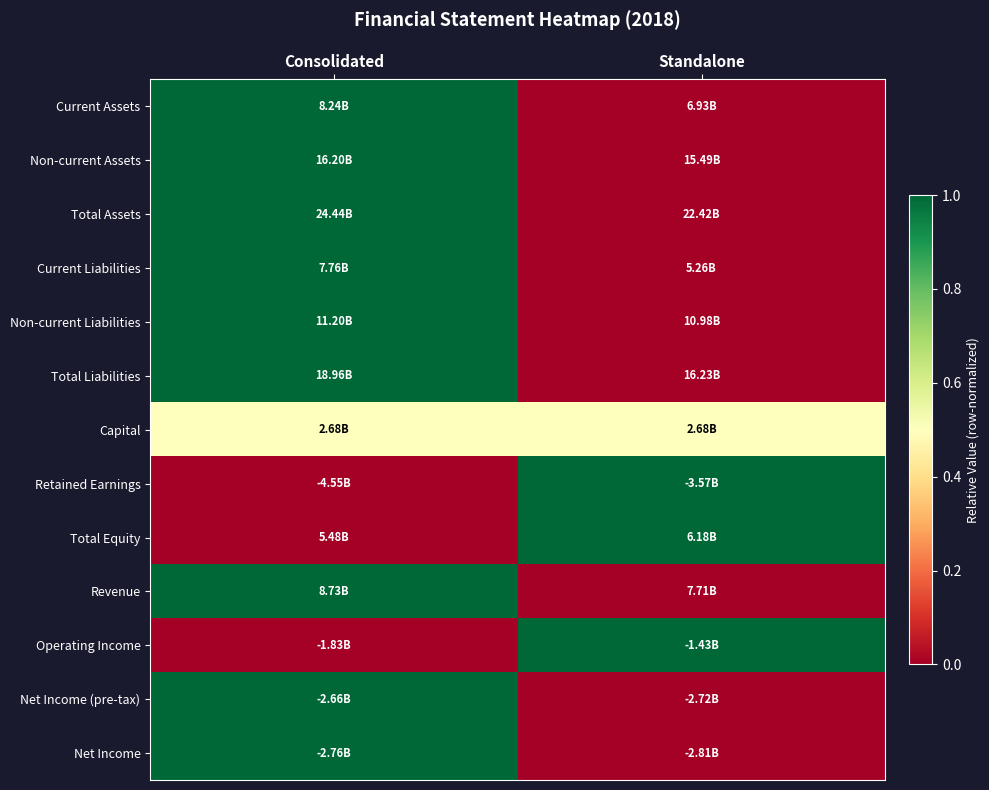

Reading left to right, transcribe all the data shown in this chart.

Current Assets: Consolidated=1.0	Standalone=0.0
Non-current Assets: Consolidated=1.0	Standalone=0.0
Total Assets: Consolidated=1.0	Standalone=0.0
Current Liabilities: Consolidated=1.0	Standalone=0.0
Non-current Liabilities: Consolidated=1.0	Standalone=0.0
Total Liabilities: Consolidated=1.0	Standalone=0.0
Capital: Consolidated=0.5	Standalone=0.5
Retained Earnings: Consolidated=0.0	Standalone=1.0
Total Equity: Consolidated=0.0	Standalone=1.0
Revenue: Consolidated=1.0	Standalone=0.0
Operating Income: Consolidated=0.0	Standalone=1.0
Net Income (pre-tax): Consolidated=1.0	Standalone=0.0
Net Income: Consolidated=1.0	Standalone=0.0